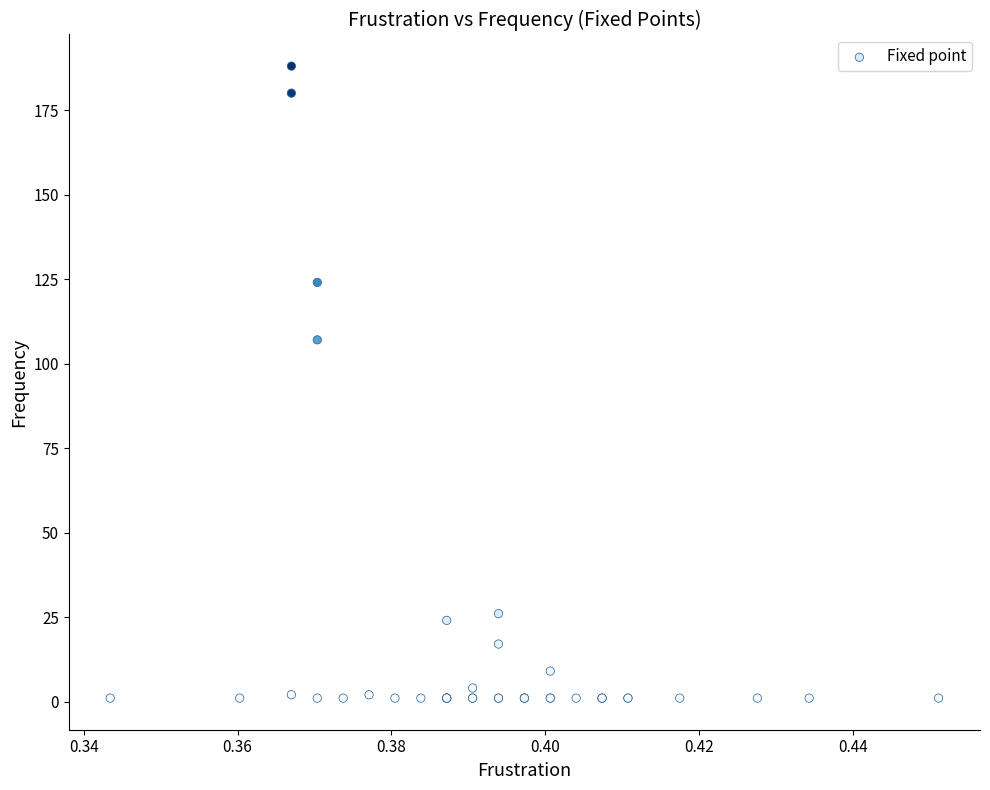

What Y value in the scatter plot is closest to 94?

107